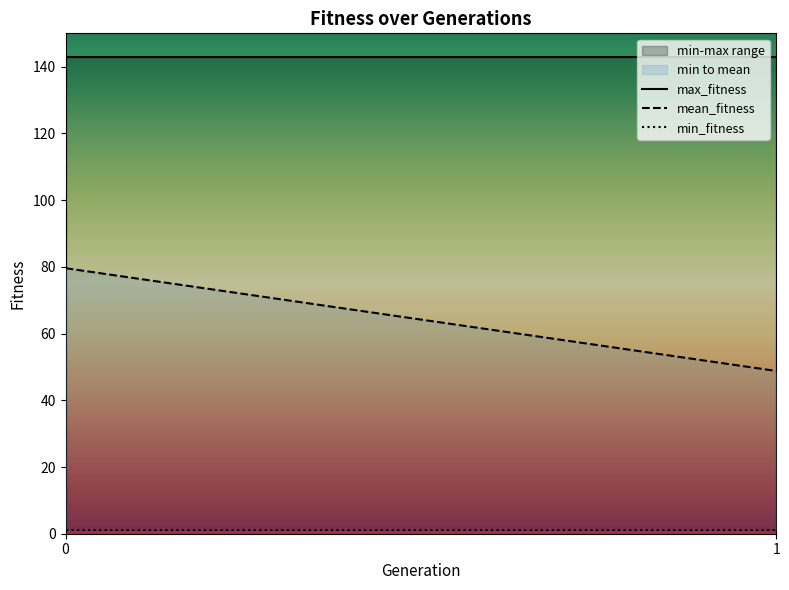

Is it true that min_fitness equals 0 at 0?

False